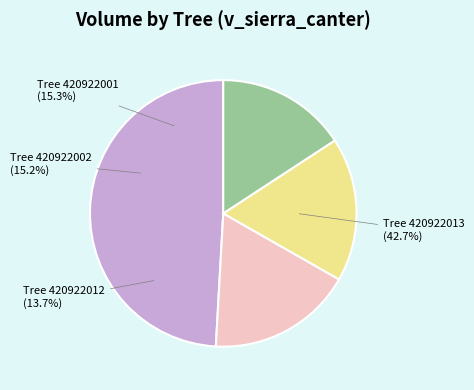

What is the total percentage of 420922013 and 420922002?

66.6%